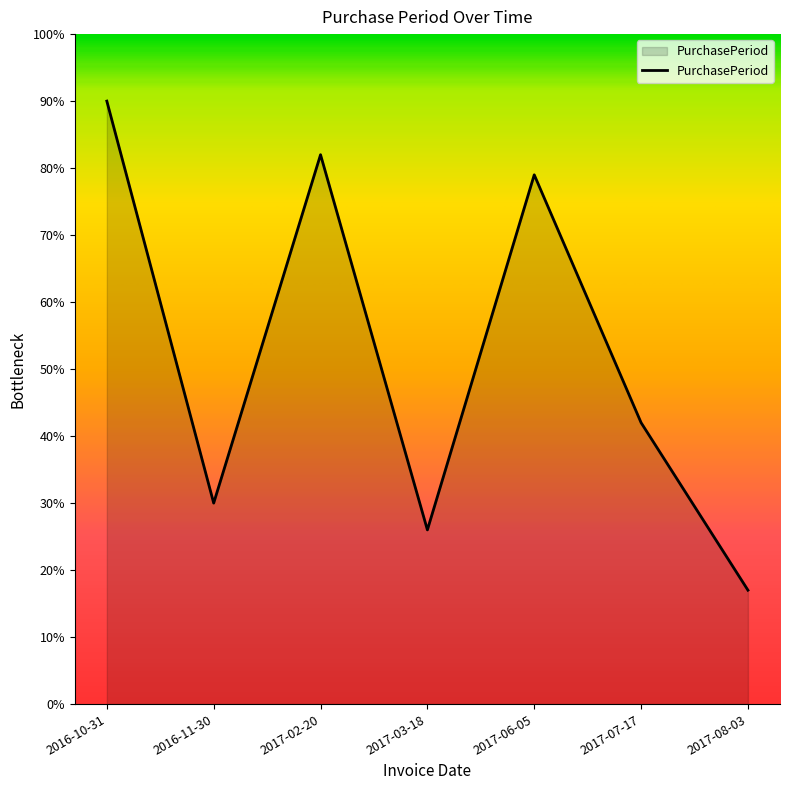

What position from the left is 2017-07-17?

6